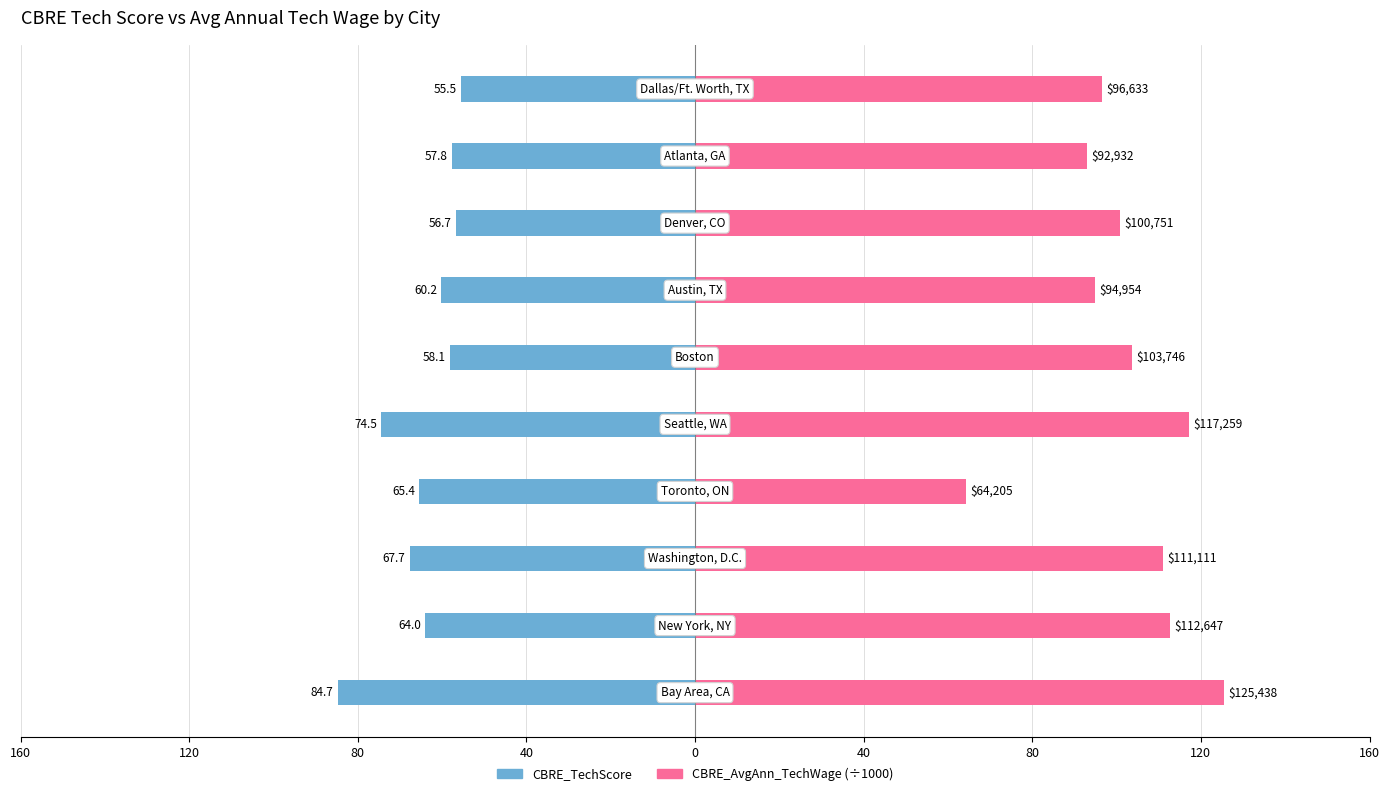

The value of CBRE_AvgAnn_TechWage at 0 is 117.3. True or false?

True